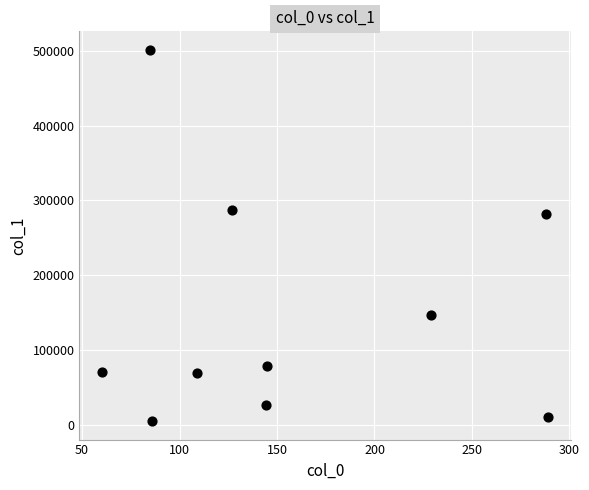

What is the average Y value?

148013.2